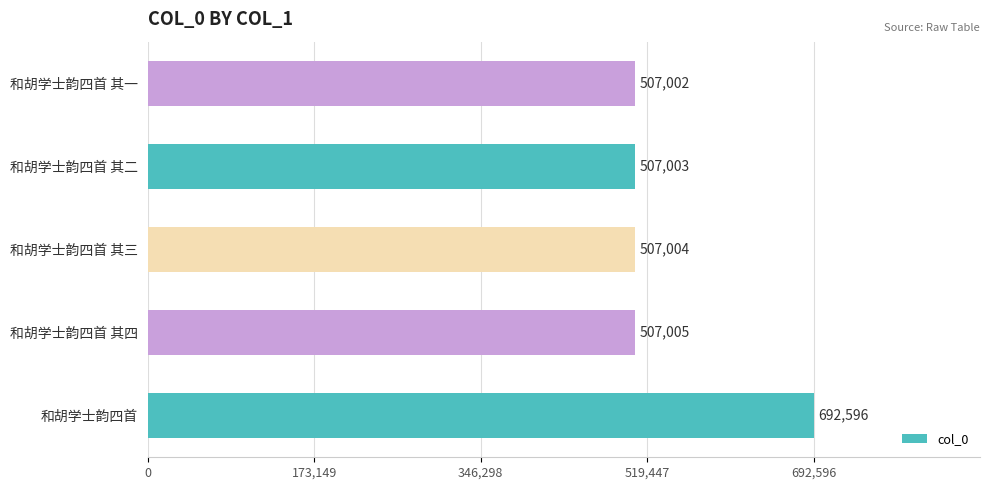

Reading top to bottom, extract all data points from this chart.

507002	507003	507004	507005	692596